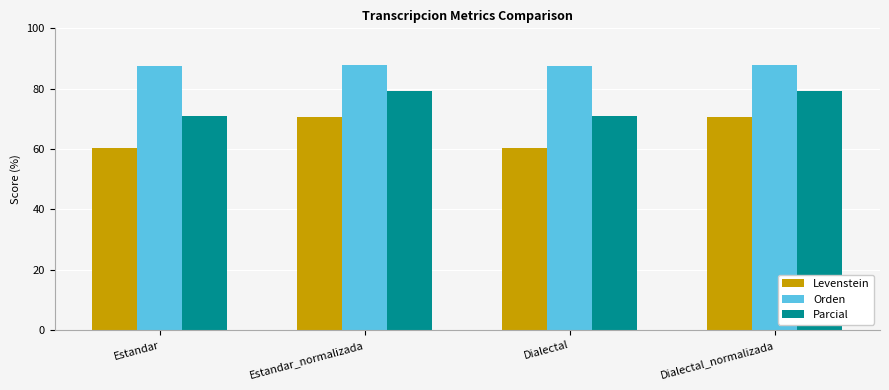

The Orden series shows 61.4 at Estandar_normalizada. True or false?

False